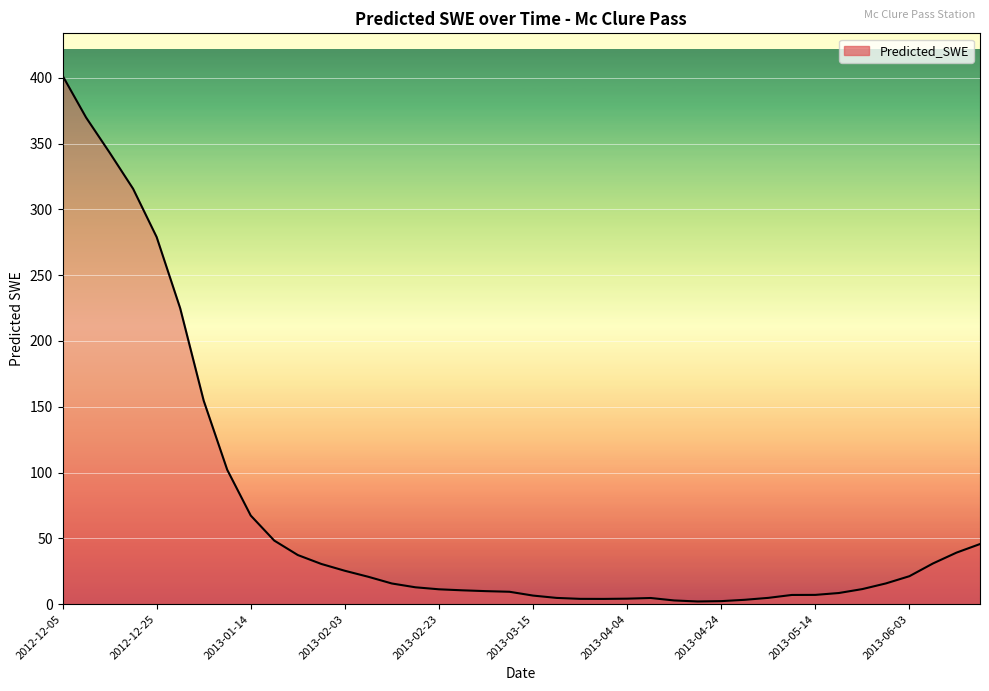

Rank the categories by value from highest to lowest.

2012-12-05, 2012-12-10, 2012-12-15, 2012-12-20, 2012-12-25, 2012-12-30, 2013-01-04, 2013-01-09, 2013-01-14, 2013-01-19, 2013-06-18, 2013-06-13, 2013-01-24, 2013-06-08, 2013-01-29, 2013-02-03, 2013-06-03, 2013-02-08, 2013-05-29, 2013-02-13, 2013-02-18, 2013-05-24, 2013-02-23, 2013-02-28, 2013-03-05, 2013-03-10, 2013-05-19, 2013-05-14, 2013-05-09, 2013-03-15, 2013-05-04, 2013-03-20, 2013-04-09, 2013-04-04, 2013-03-25, 2013-03-30, 2013-04-29, 2013-04-14, 2013-04-24, 2013-04-19